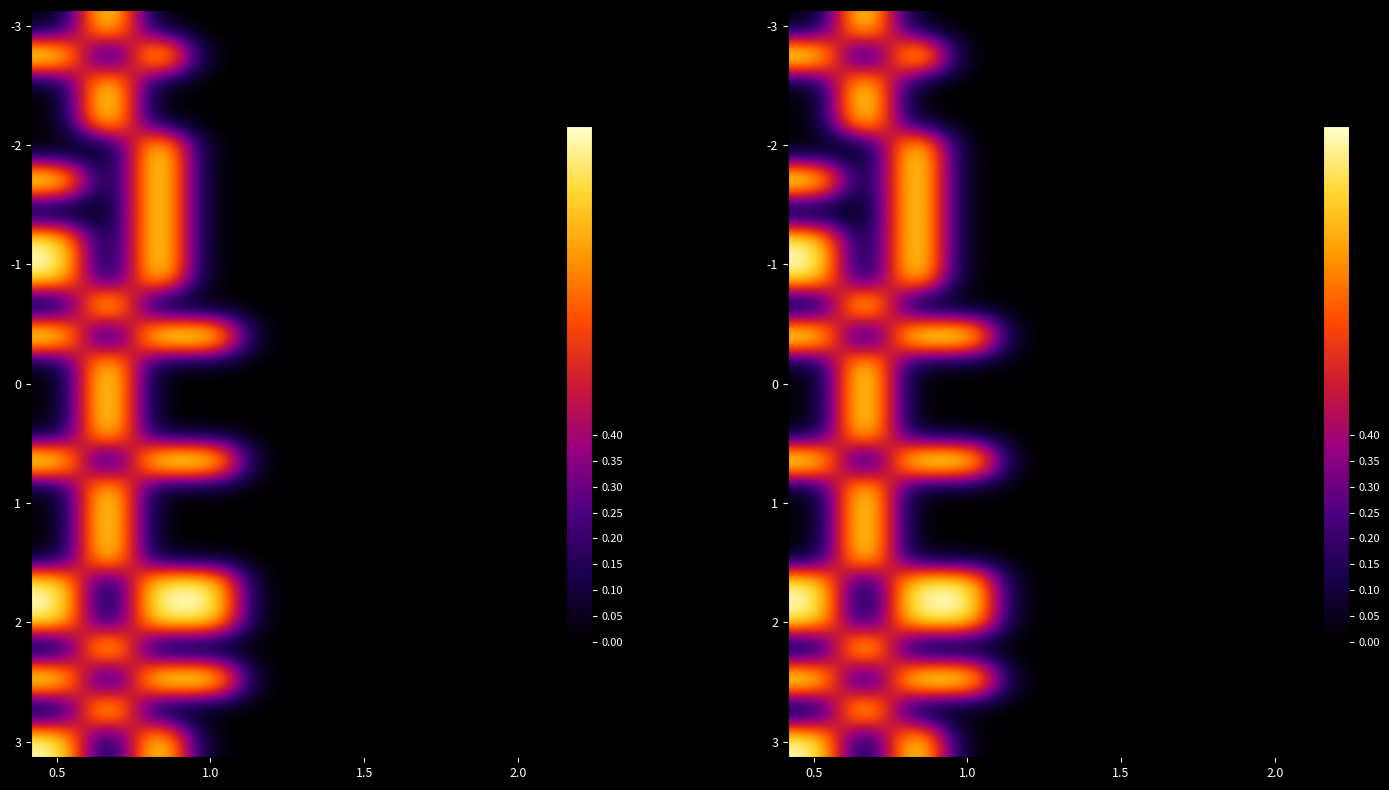

What is the total value across all series at 1.0?

12.0